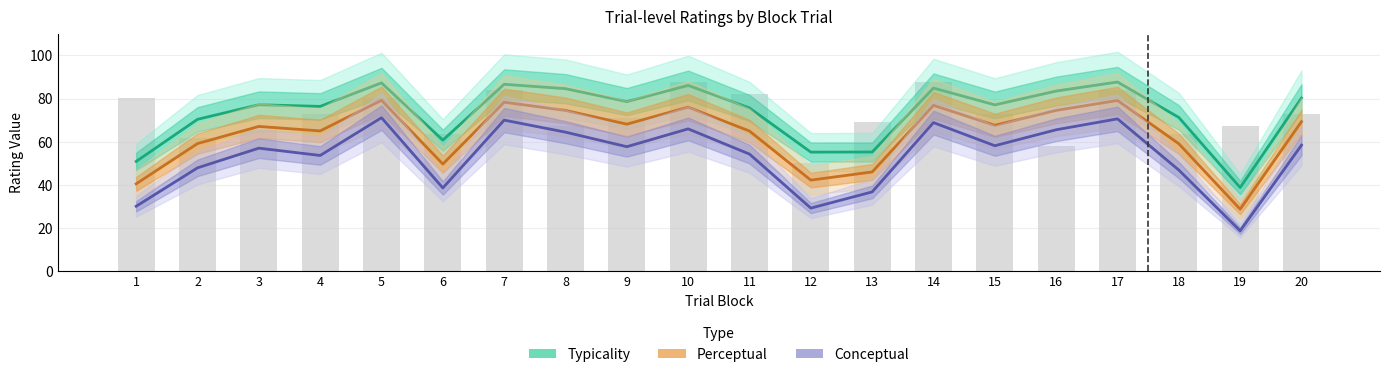

What is the difference between the maximum and minimum values in the Conceptual series?

52.4